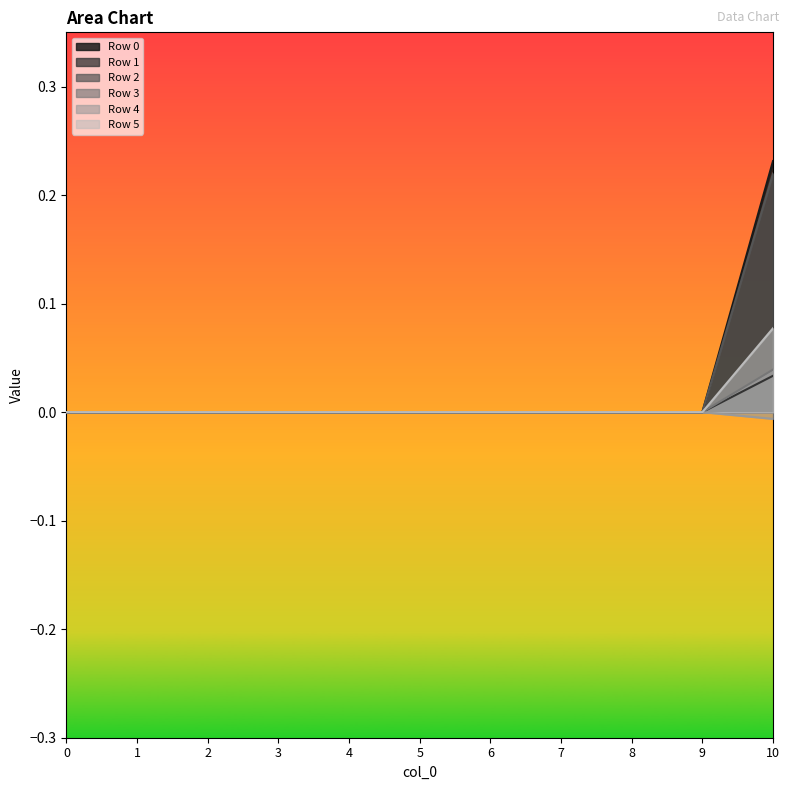

The Row 3 series shows 0.0 at 0. True or false?

True